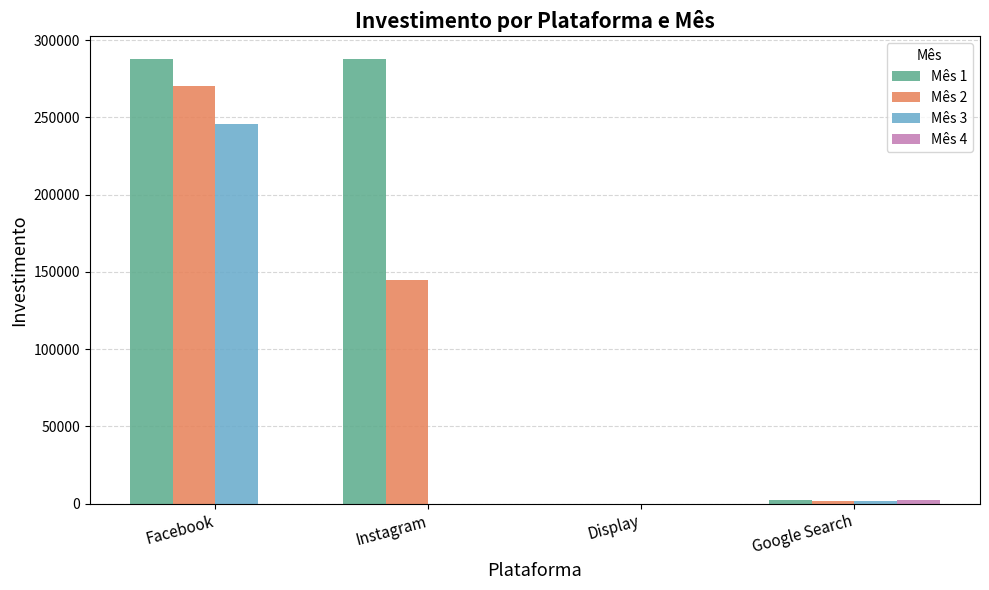

Which series changed the most between Facebook and Display?

Mês 1